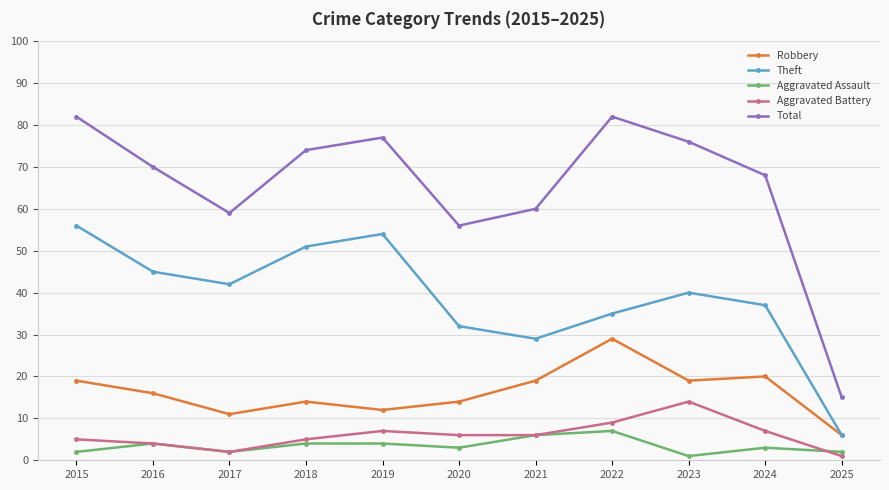

True or false: Total has a value of 59 at 2017.

True